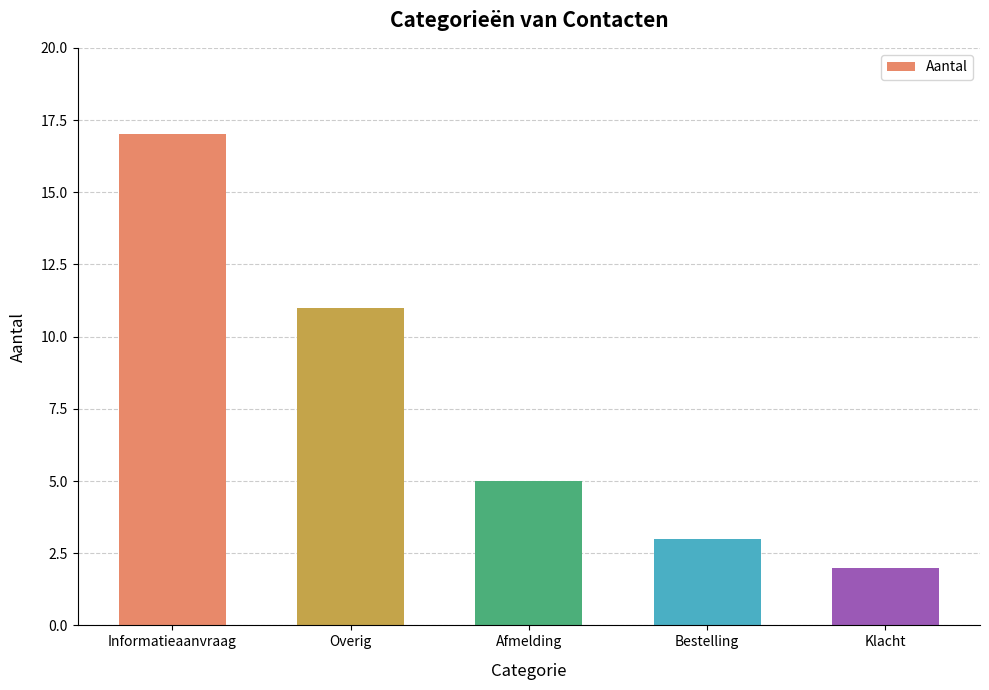

What position from the right is Klacht?

1